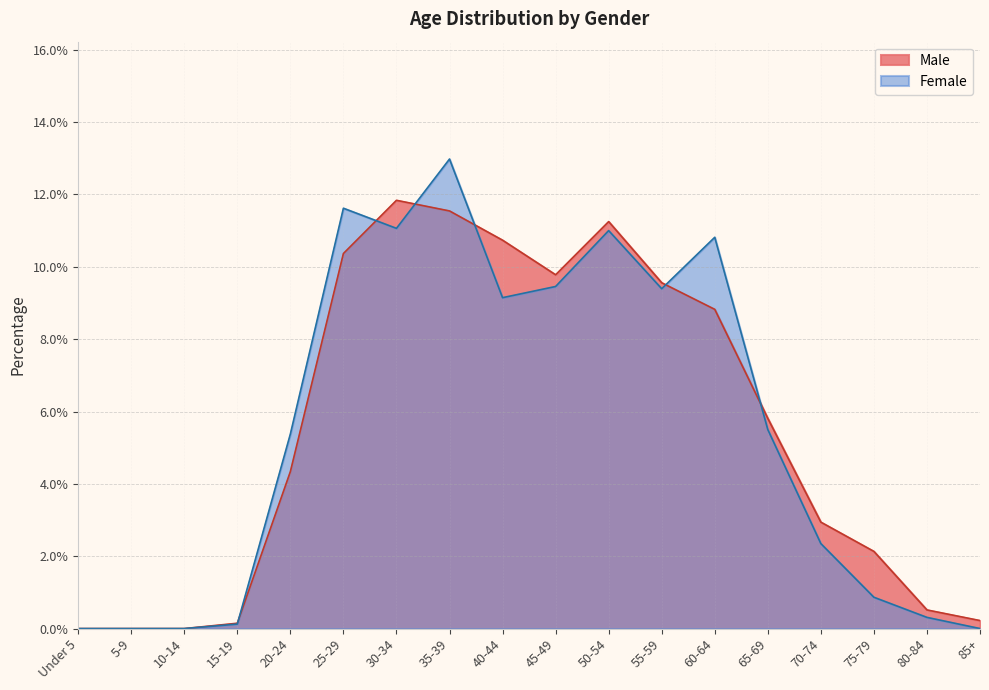

Reading left to right, transcribe all the data shown in this chart.

Male: Under 5=0.0	5-9=0.0	10-14=0.0	15-19=0.0	20-24=0.0	25-29=0.1	30-34=0.1	35-39=0.1	40-44=0.1	45-49=0.1	50-54=0.1	55-59=0.1	60-64=0.1	65-69=0.1	70-74=0.0	75-79=0.0	80-84=0.0	85+=0.0
Female: Under 5=0.0	5-9=0.0	10-14=0.0	15-19=0.0	20-24=0.1	25-29=0.1	30-34=0.1	35-39=0.1	40-44=0.1	45-49=0.1	50-54=0.1	55-59=0.1	60-64=0.1	65-69=0.1	70-74=0.0	75-79=0.0	80-84=0.0	85+=0.0